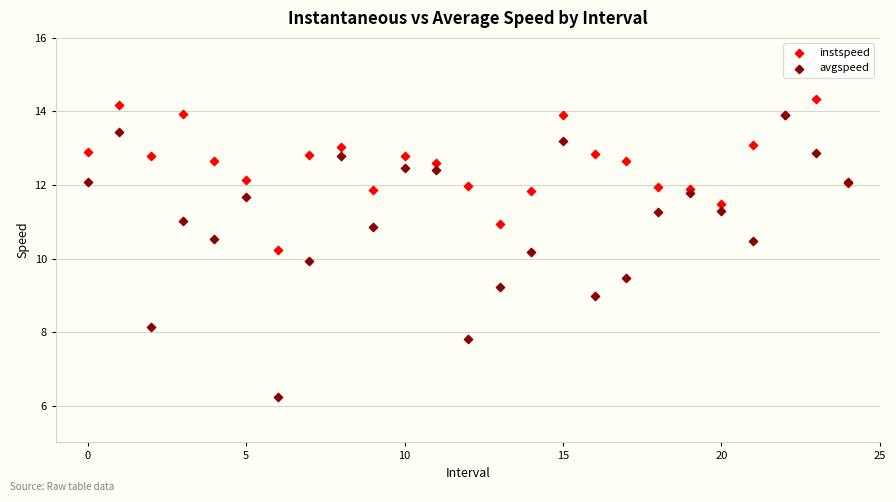

Which series has the largest Y range (max minus min)?

avgspeed